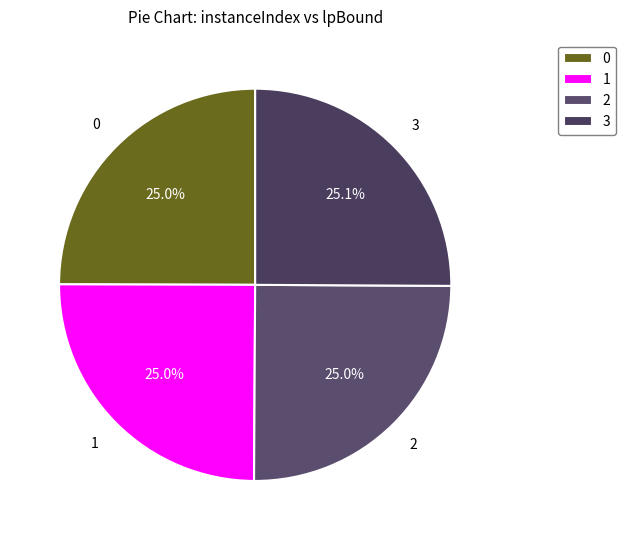

How many segments does this pie chart have?

4